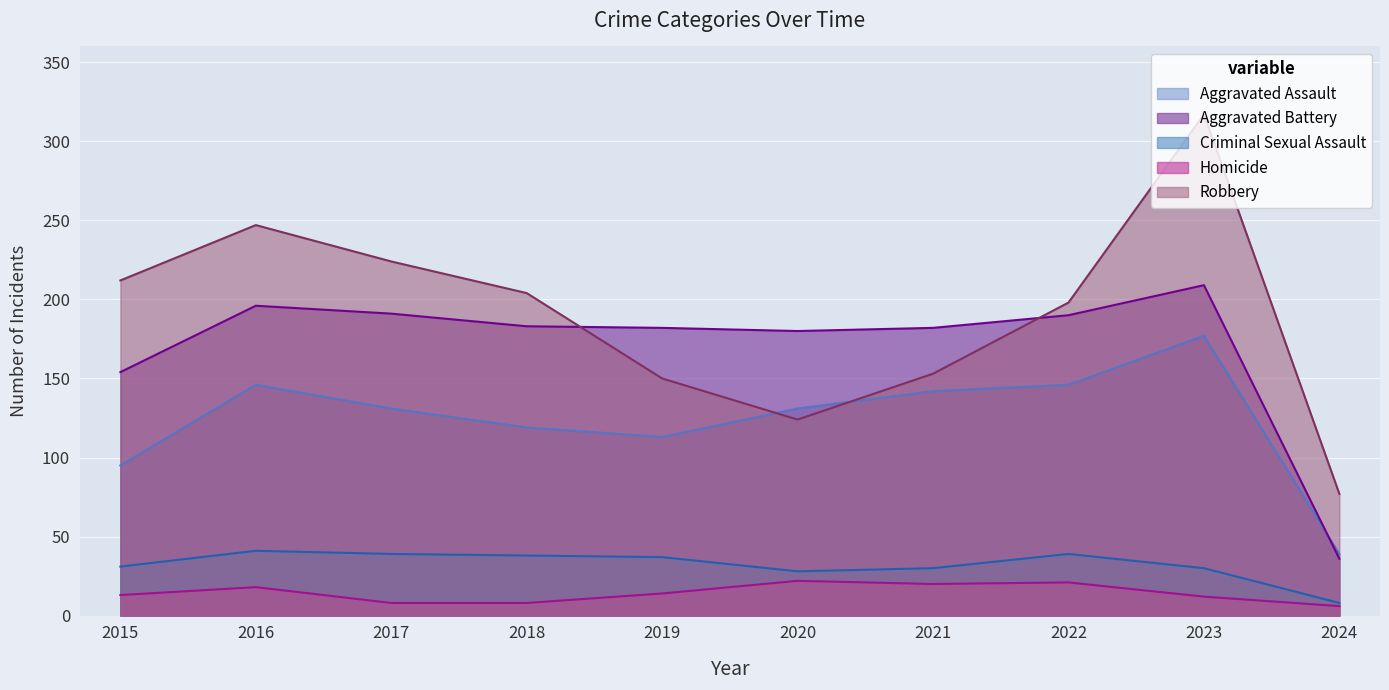

At 2020, list the series in order from smallest to largest.

Homicide, Criminal Sexual Assault, Robbery, Aggravated Assault, Aggravated Battery